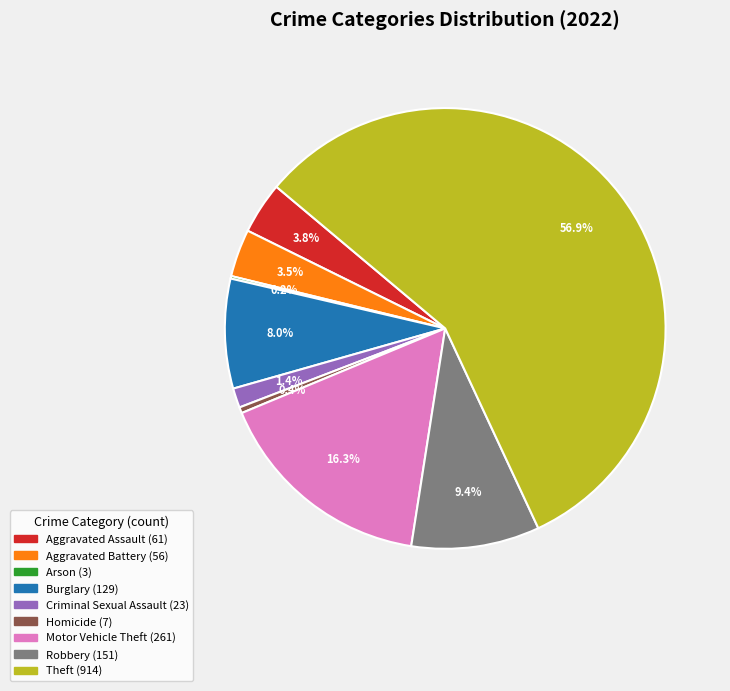

Which category has the biggest portion of the pie?

Theft